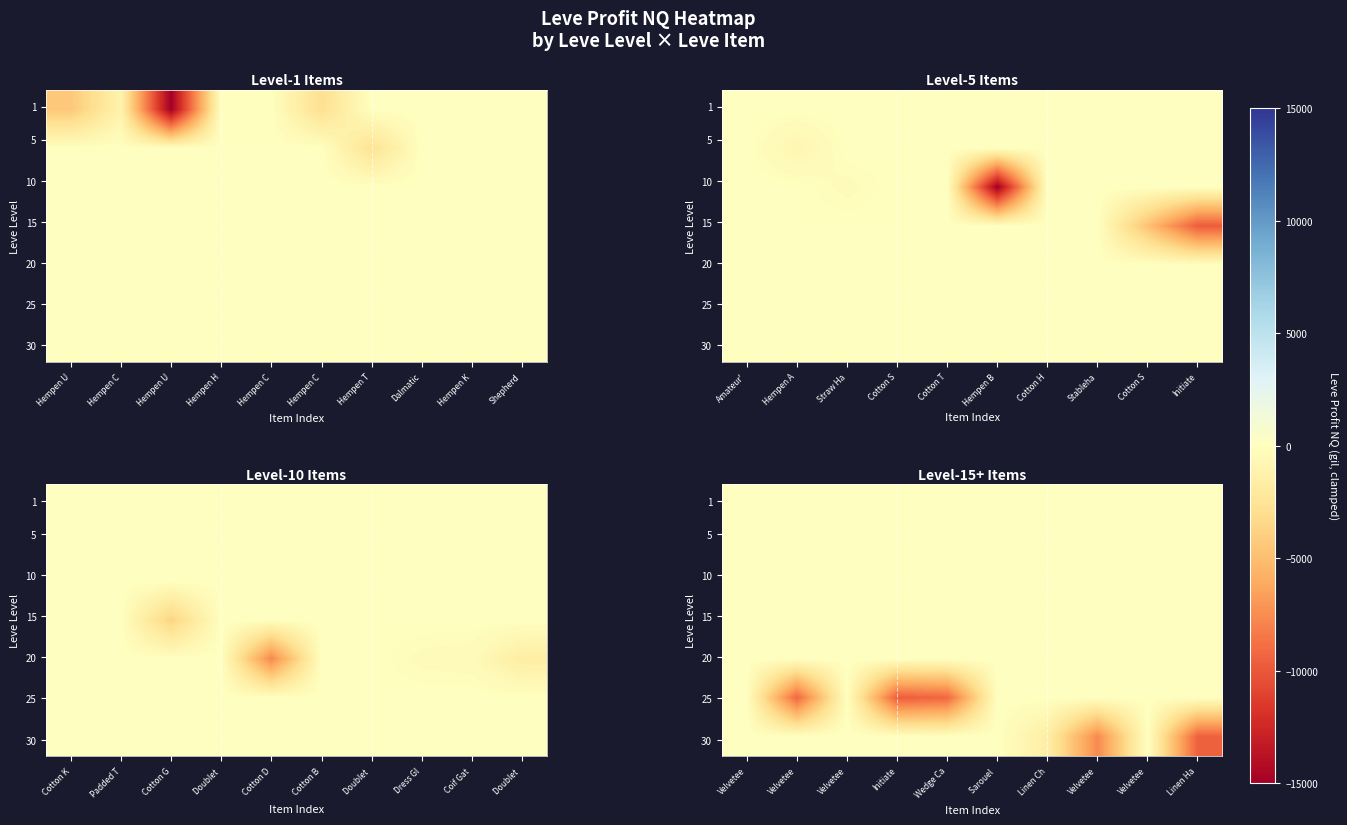

Which has a higher value, Velvetee or Sarouel?

Velvetee